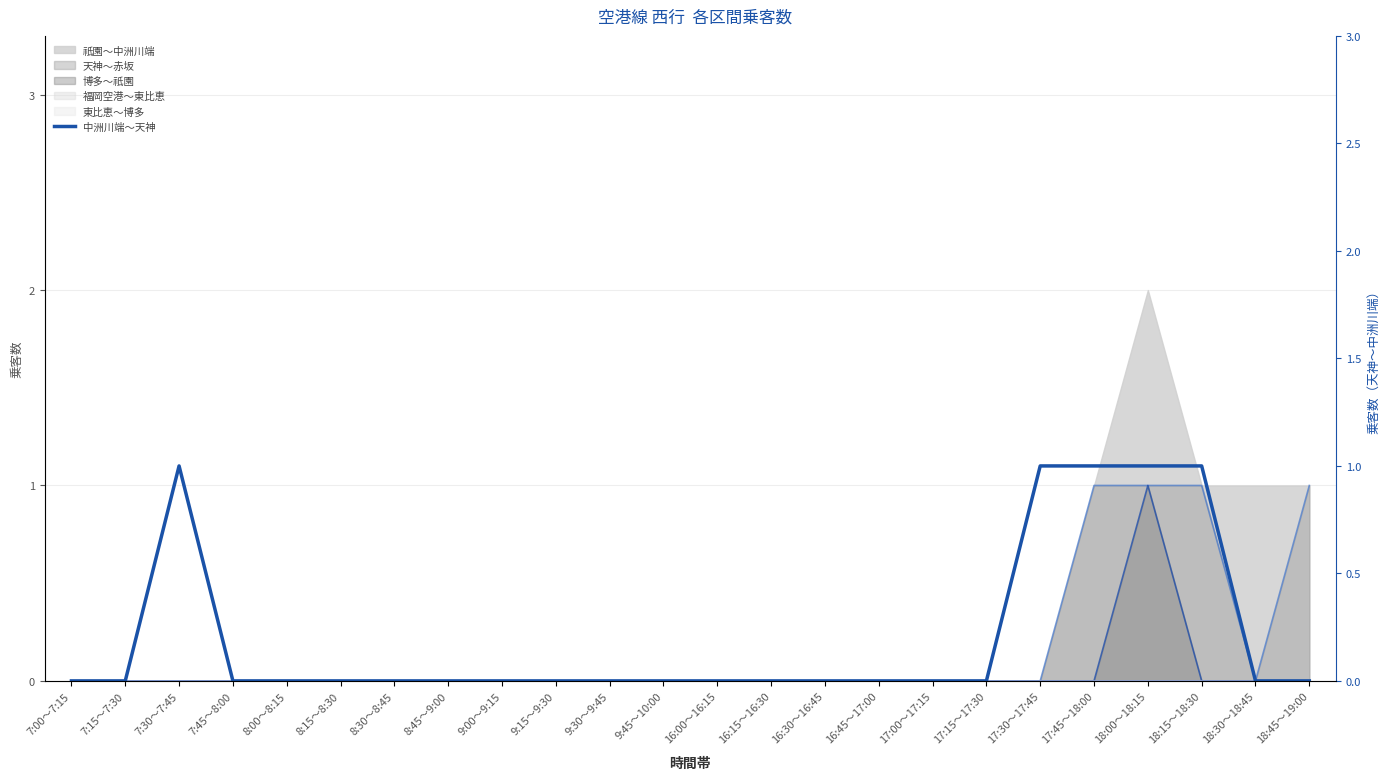

Rank the categories by value from lowest to highest.

7:00～7:15, 7:15～7:30, 7:45～8:00, 8:00～8:15, 8:15～8:30, 8:30～8:45, 8:45～9:00, 9:00～9:15, 9:15～9:30, 9:30～9:45, 9:45～10:00, 16:00～16:15, 16:15～16:30, 16:30～16:45, 16:45～17:00, 17:00～17:15, 17:15～17:30, 18:30～18:45, 18:45～19:00, 7:30～7:45, 17:30～17:45, 17:45～18:00, 18:00～18:15, 18:15～18:30